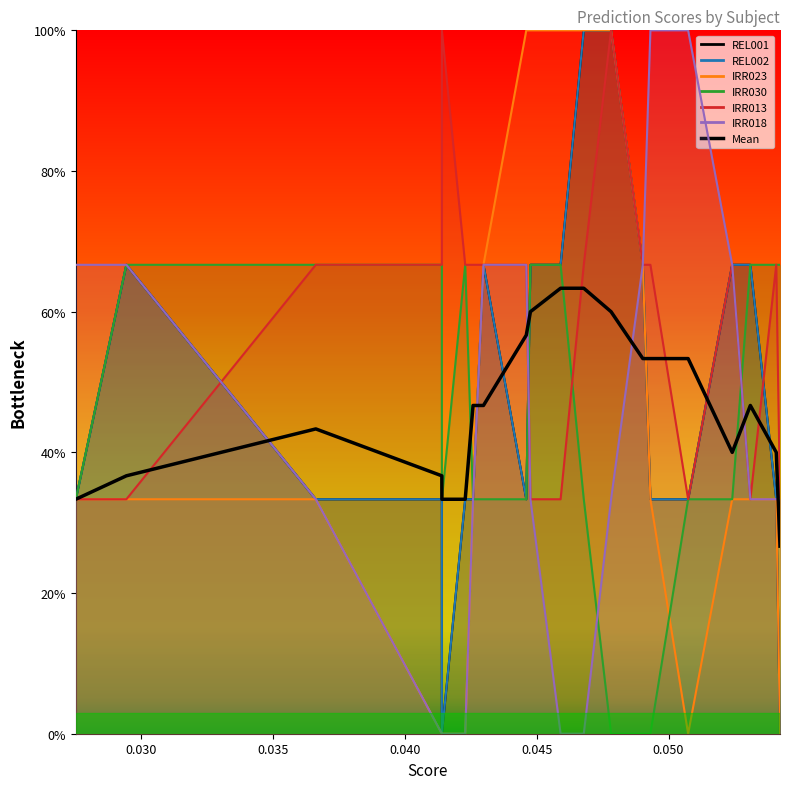

Reading left to right, list all the values displayed in this chart.

0.3	0.4	0.4	0.4	0.3	0.3	0.5	0.5	0.6	0.6	0.6	0.6	0.6	0.5	0.5	0.5	0.4	0.5	0.4	0.3